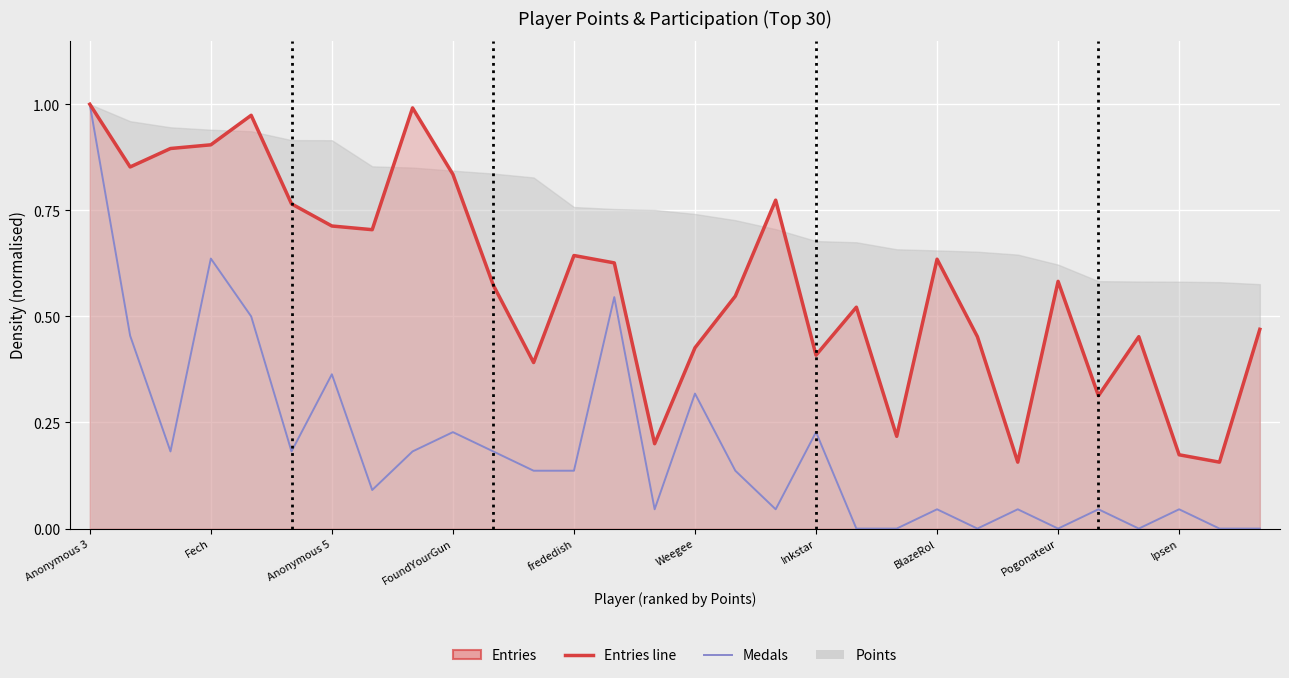

True or false: Entries line and Medals (normalised) cross at least once.

False